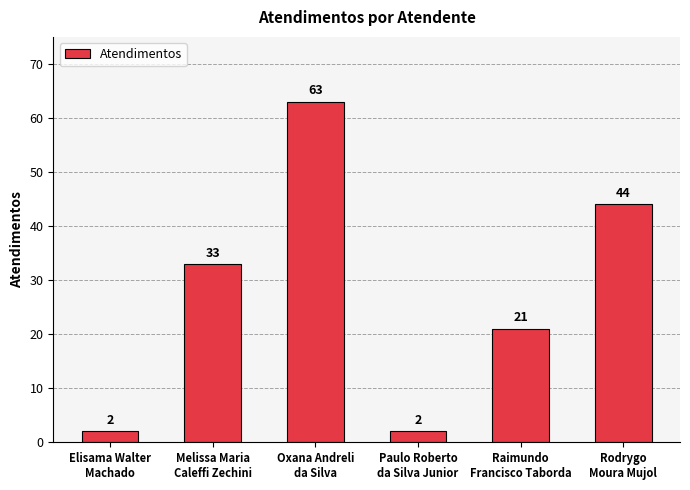

What is the ratio of the value at Raimundo
Francisco Taborda to the value at Paulo Roberto
da Silva Junior?

10.5